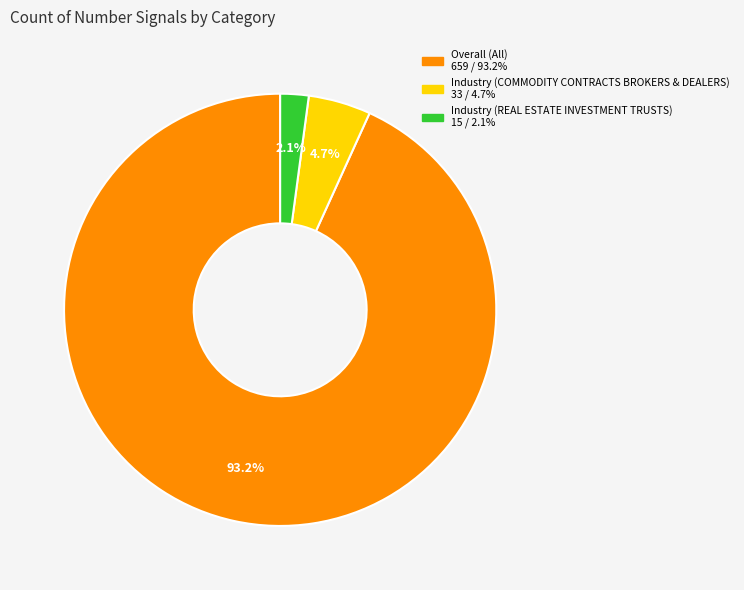

Rank the categories by value from lowest to highest.

Industry (REAL ESTATE INVESTMENT TRUSTS), Industry (COMMODITY CONTRACTS BROKERS & DEALERS), Overall (All)